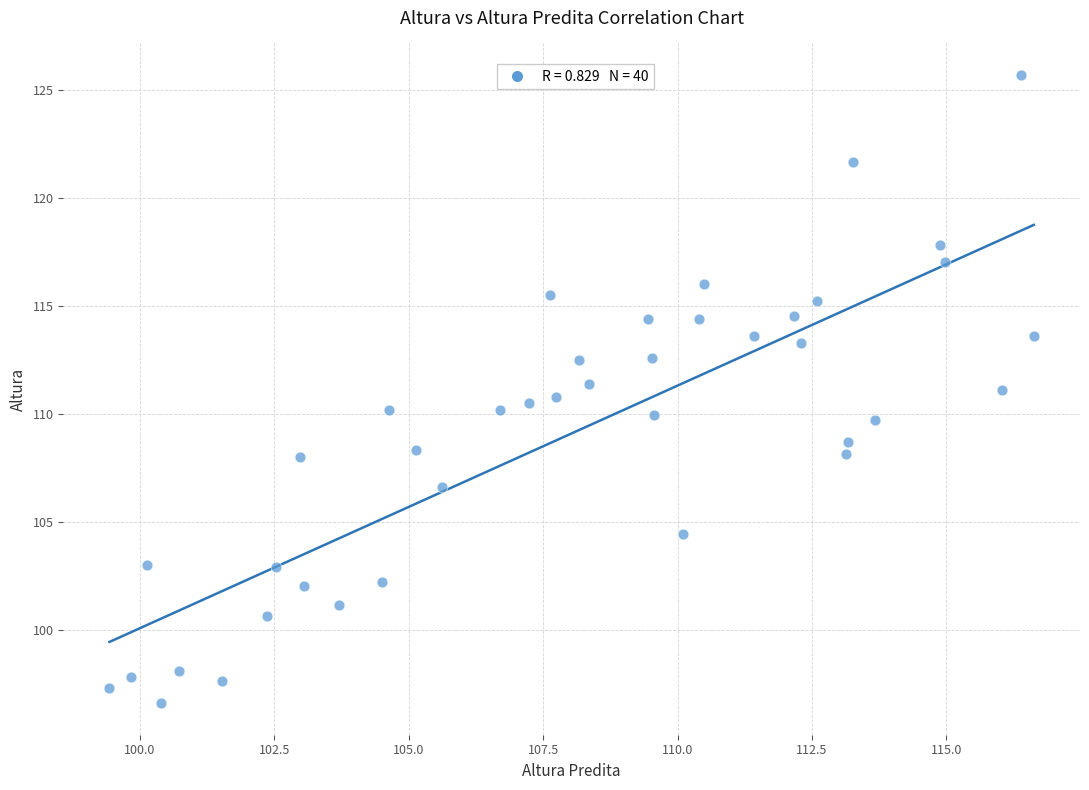

What is the range of Y values (max minus min)?

29.1